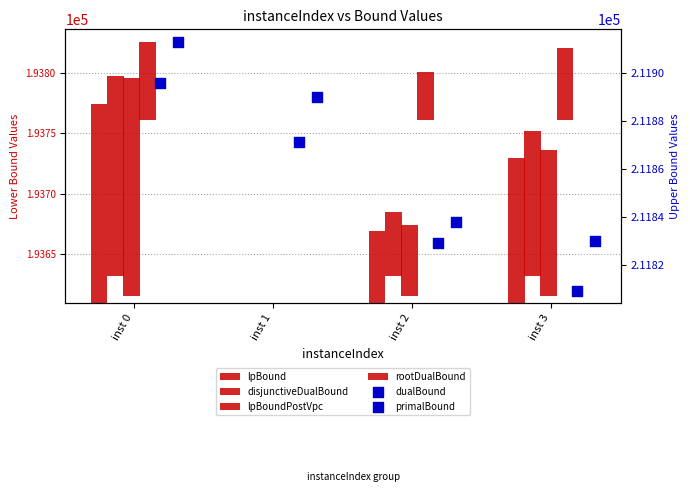

Which series contains the lowest Y value?

lpBound